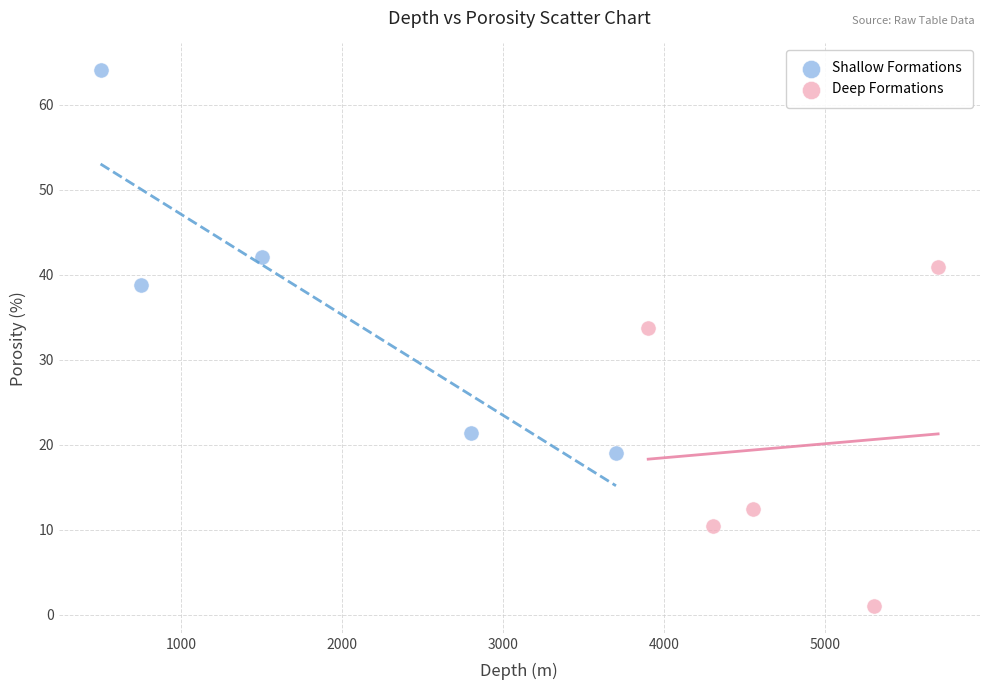

Which series has the largest Y range (max minus min)?

Shallow Formations